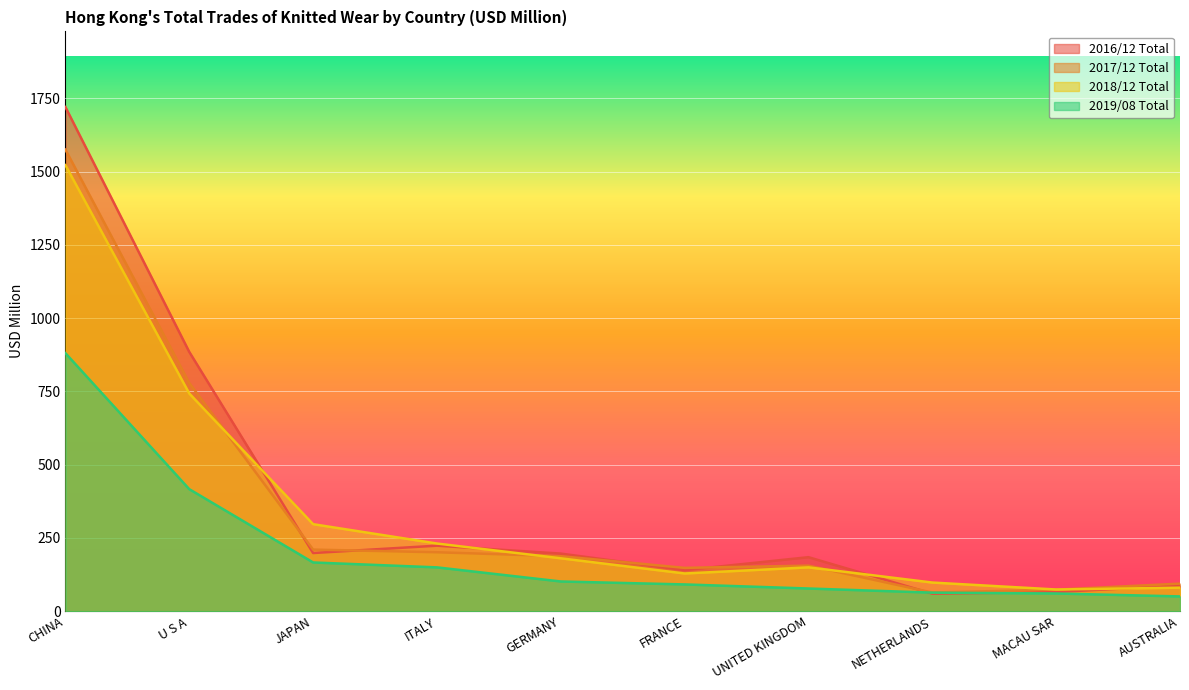

What is the difference between the highest and lowest values at ITALY?

81.4